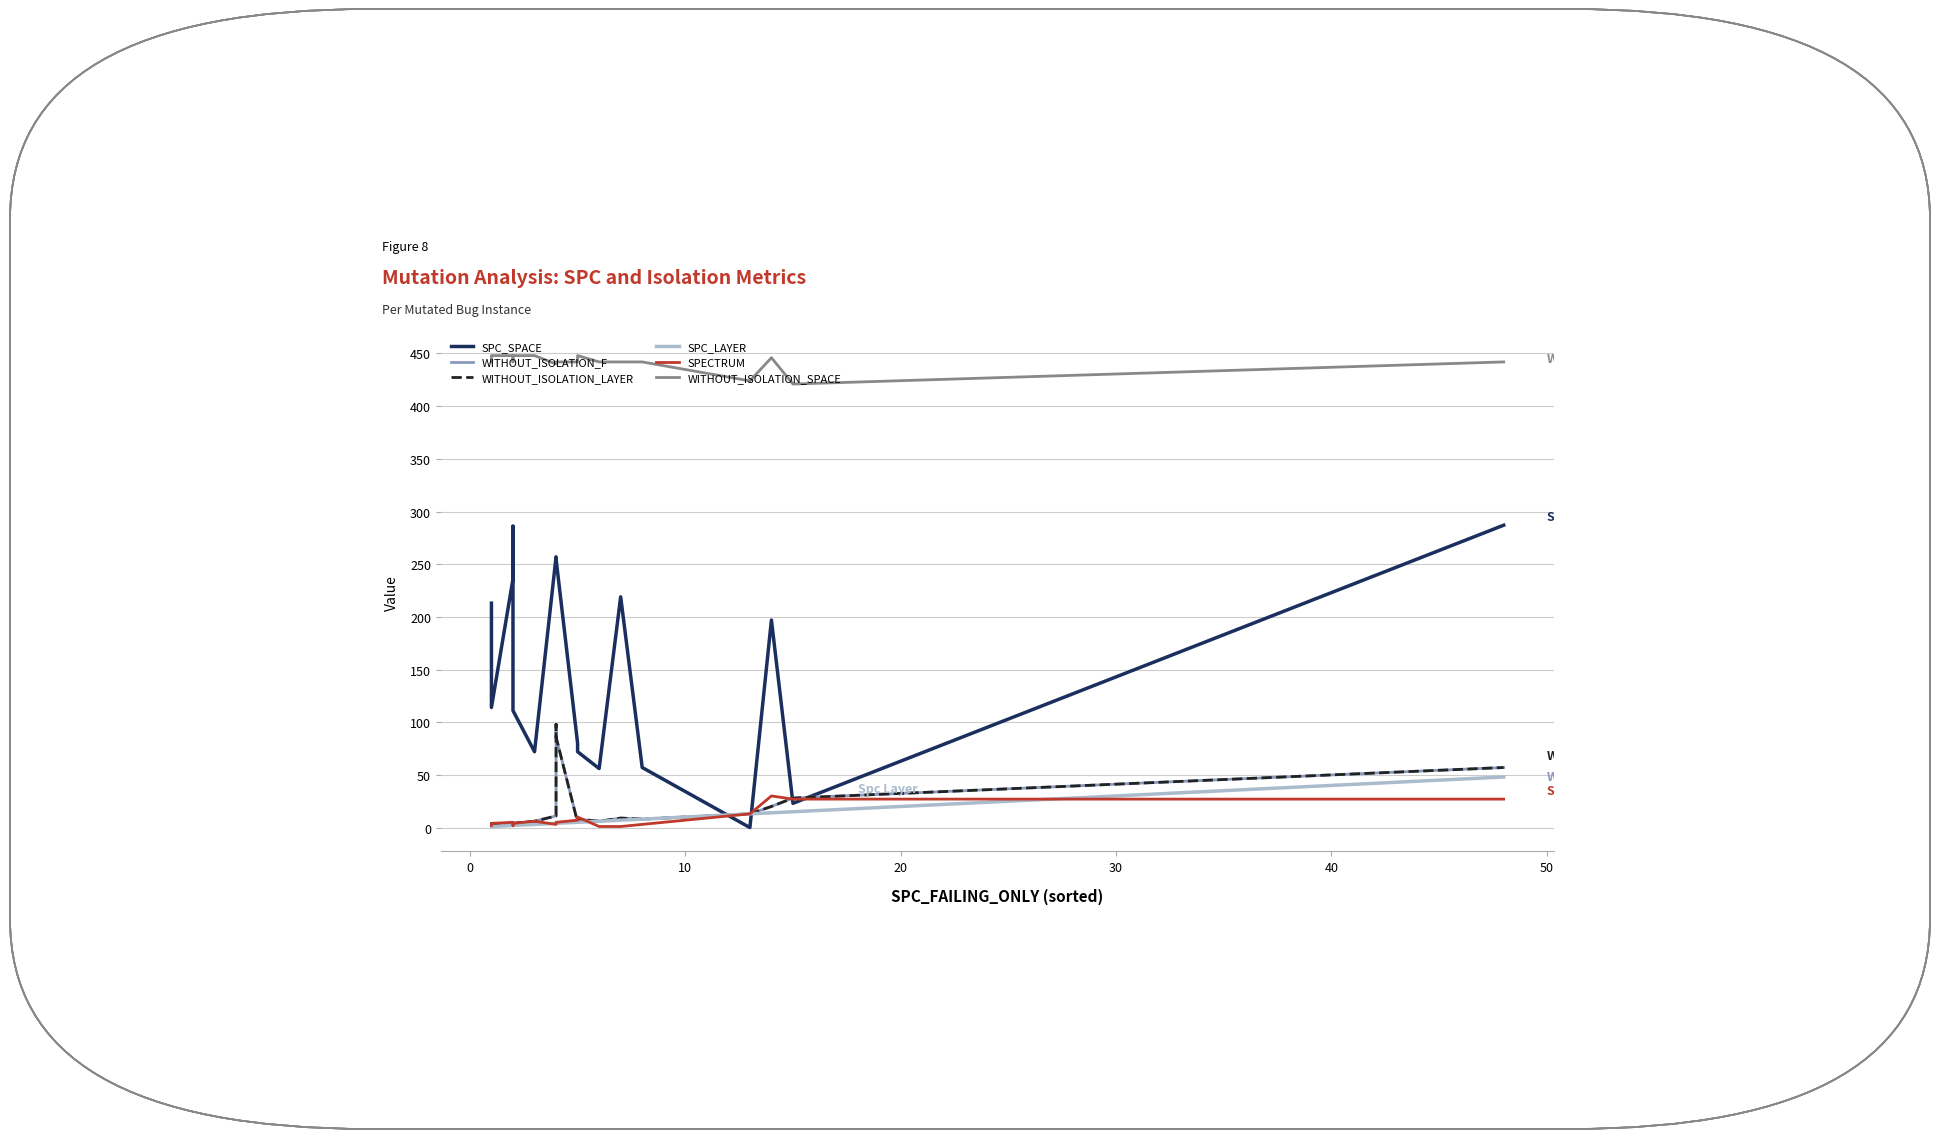

What is the label of the 18th point from the left?

17